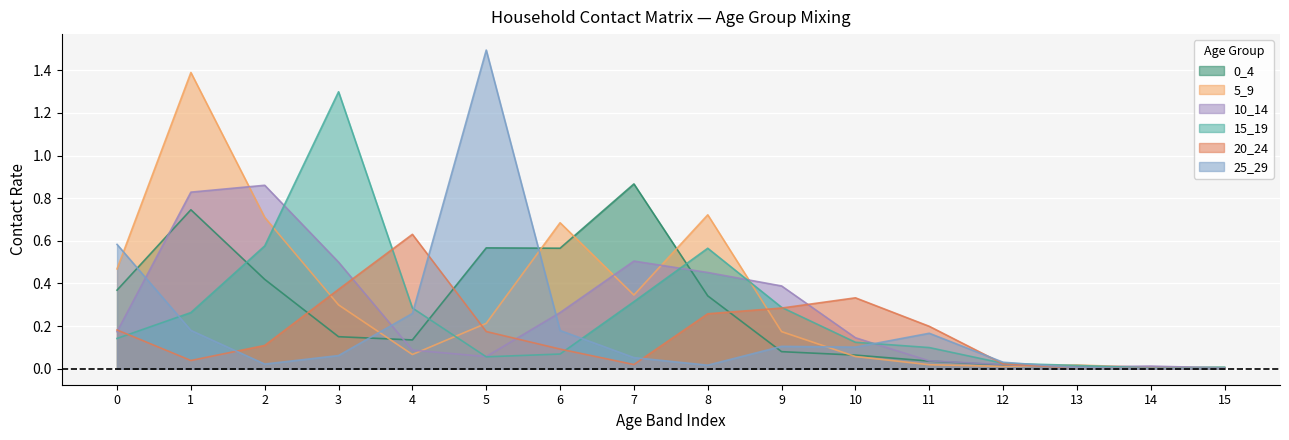

Rank the categories by 25_29 value from highest to lowest.

5, 0, 4, 1, 6, 11, 9, 10, 3, 7, 12, 2, 8, 13, 15, 14